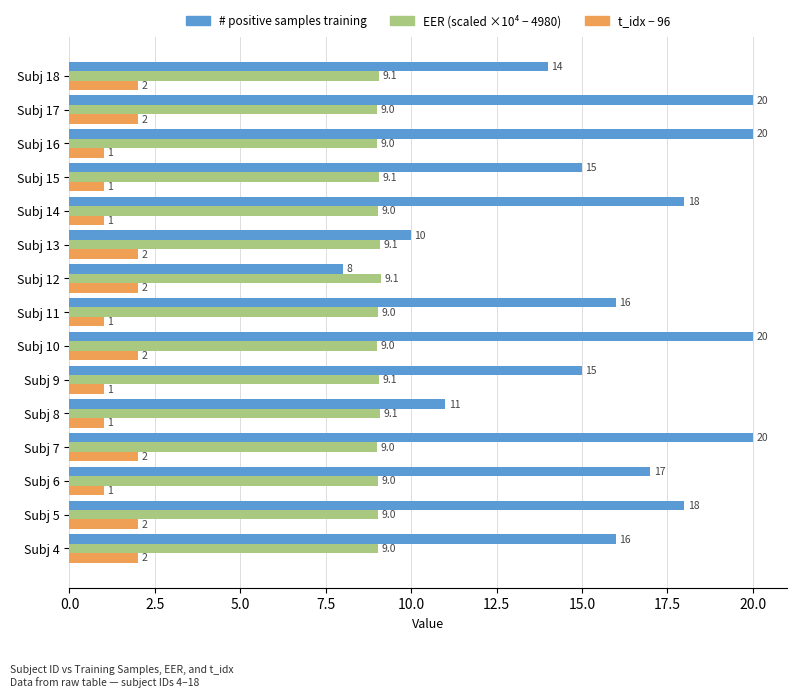

Count the t_idx − 96 values in the range 1 to 2.

15